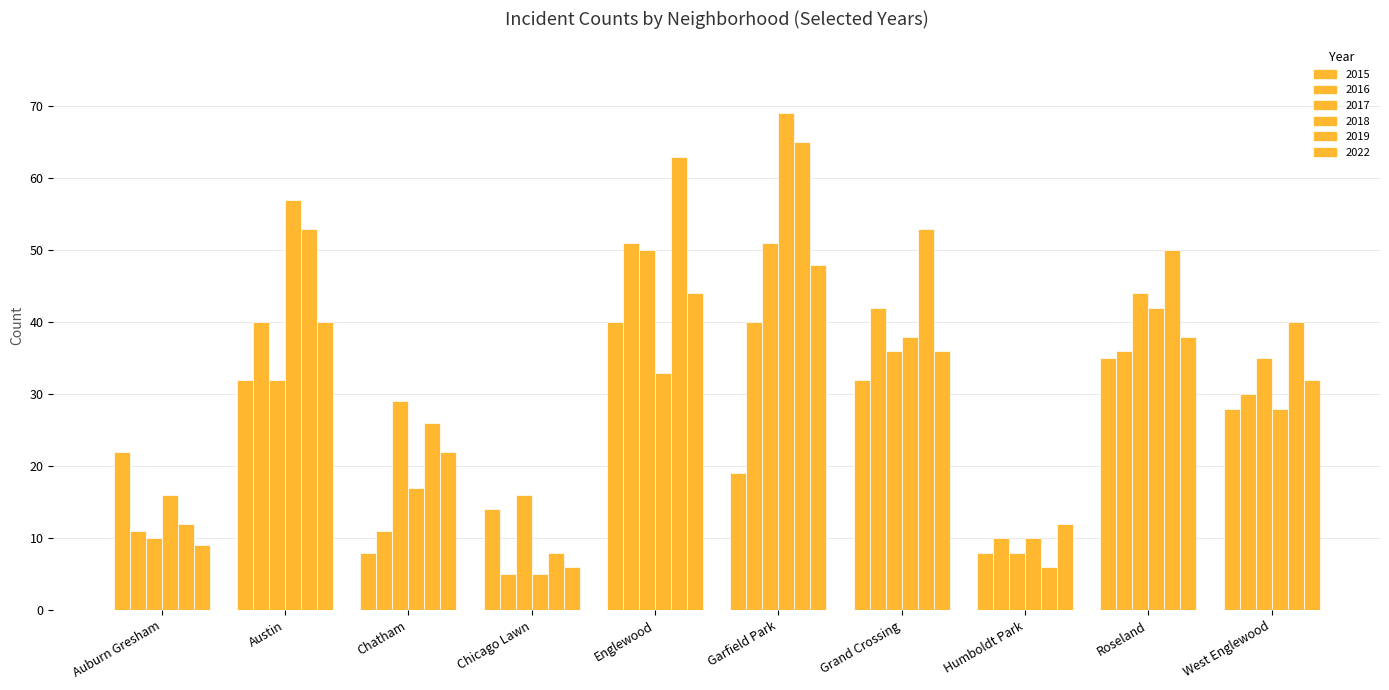

How many data points in 2017 are less than 35?

5